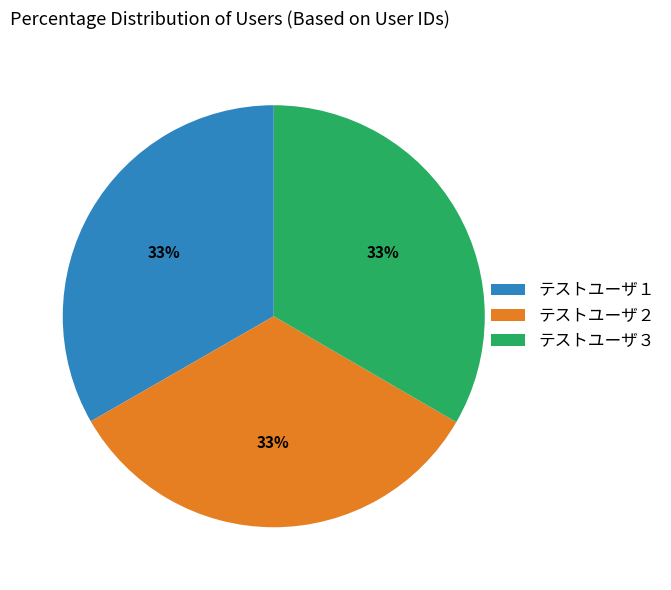

Approximately how many times larger is the value at テストユーザ１ compared to テストユーザ３?

1.0